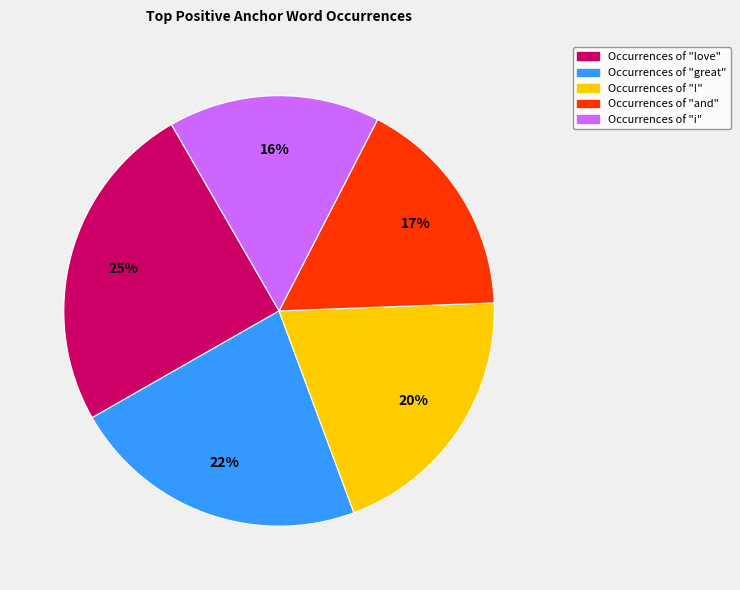

Does any single category account for the majority?

No